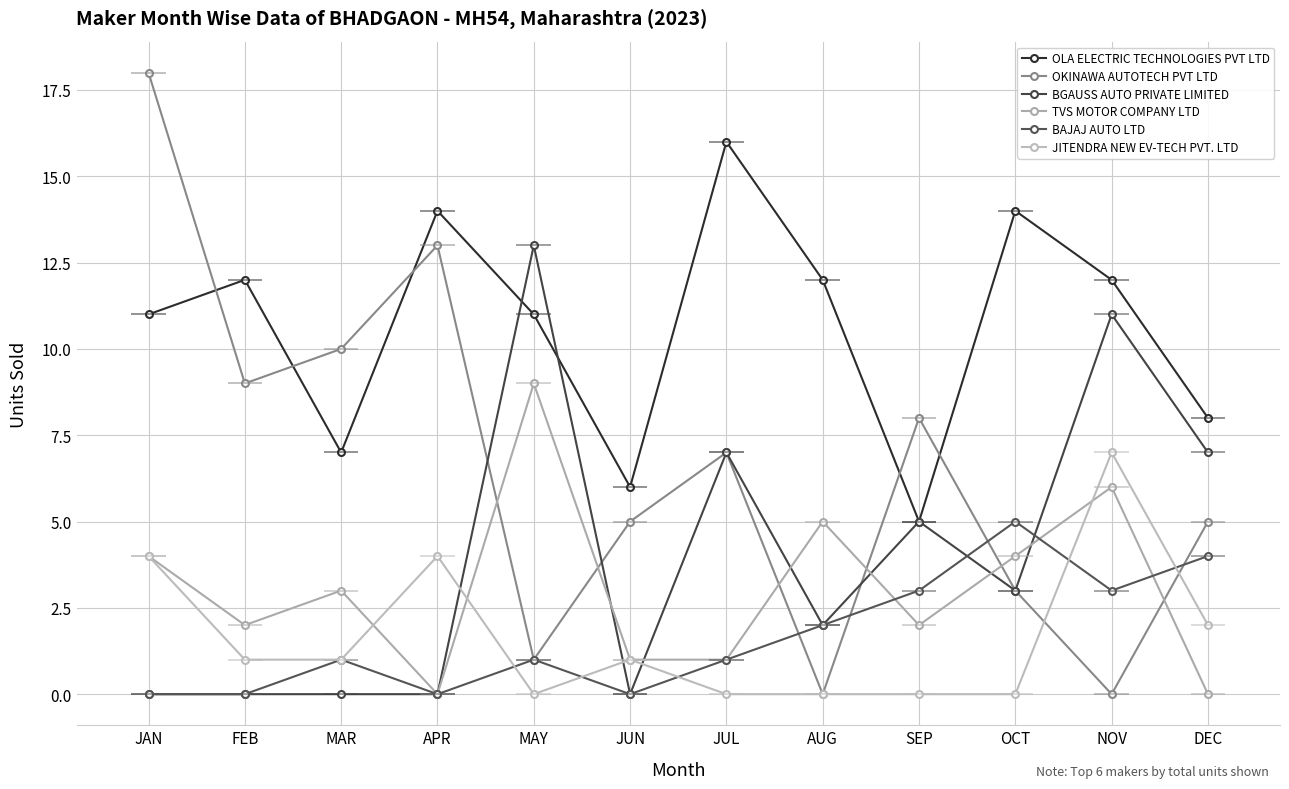

Between NOV and DEC, which series saw the biggest shift?

TVS MOTOR COMPANY LTD